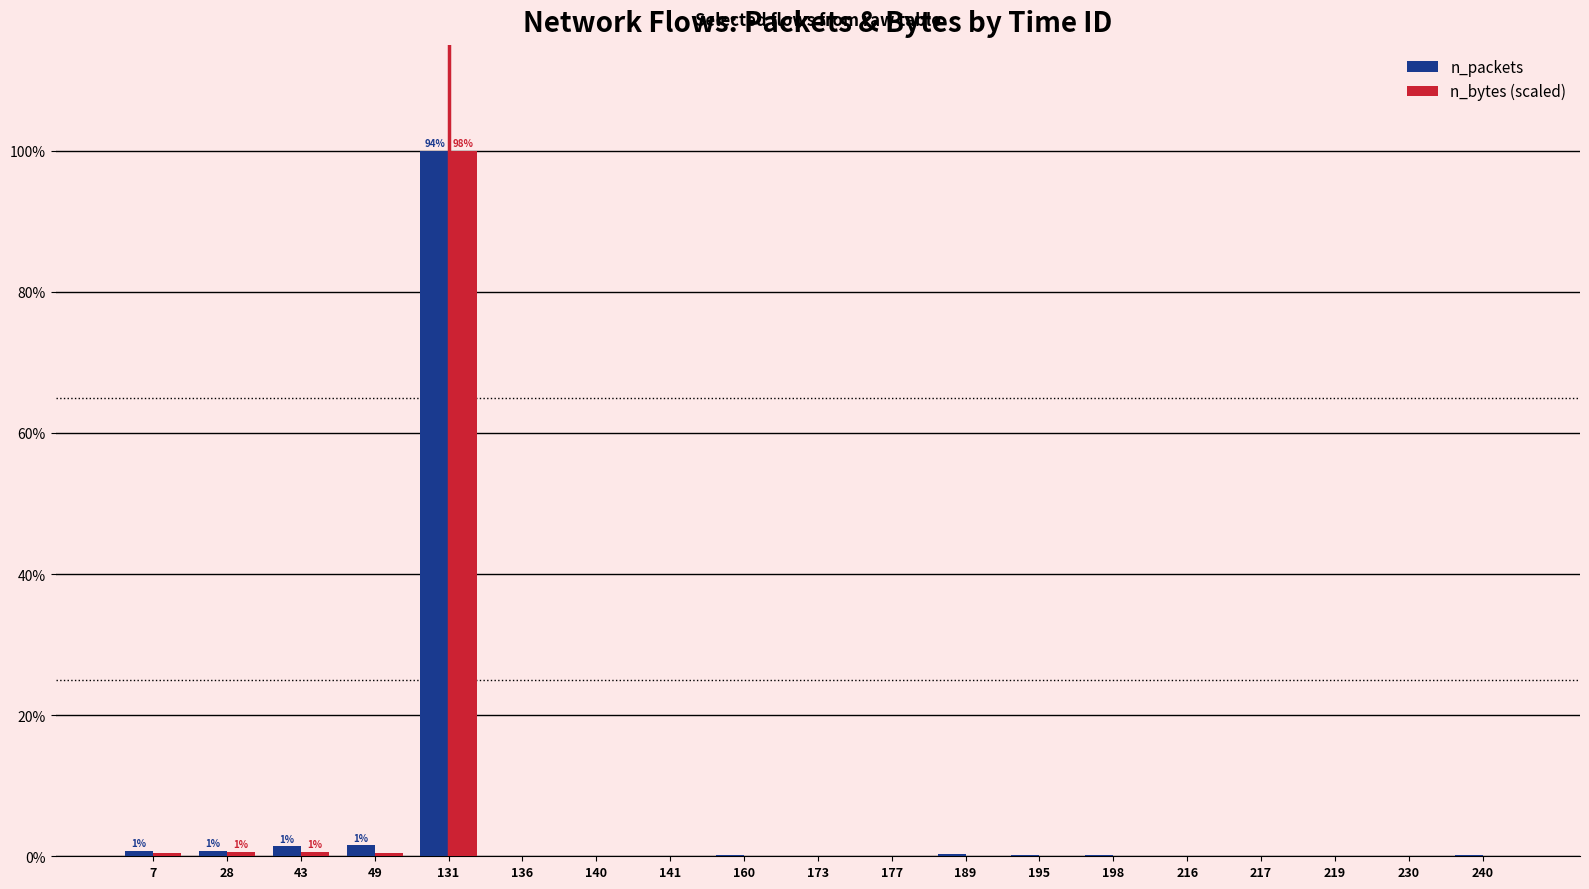

At which category is the sum across all series the highest?

131